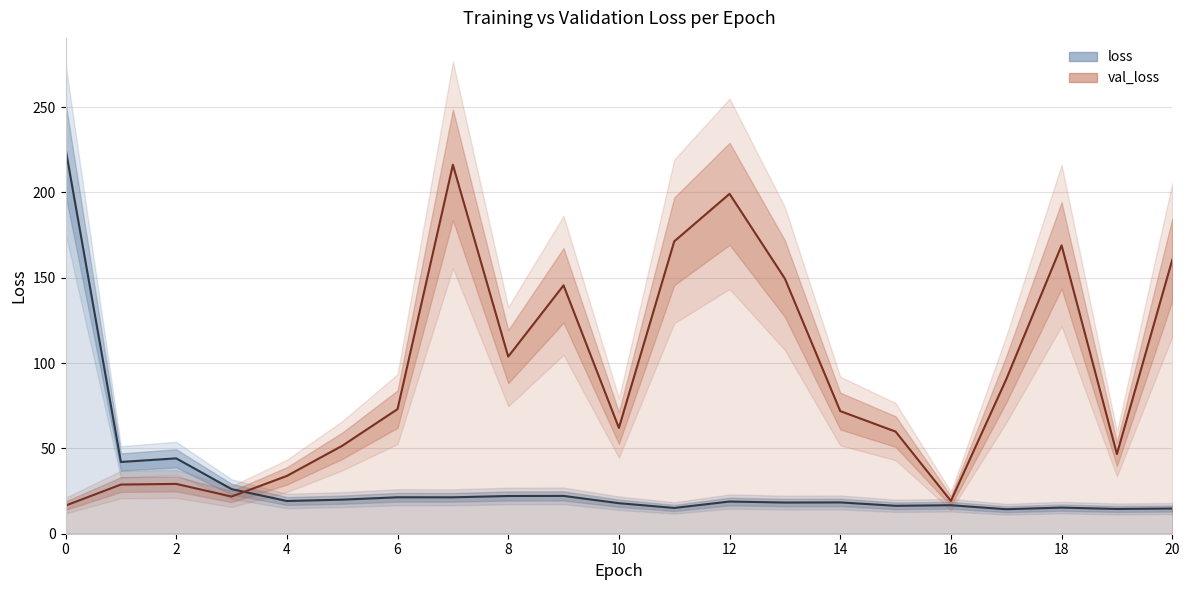

Where is val_loss nearest to the value 116?

8